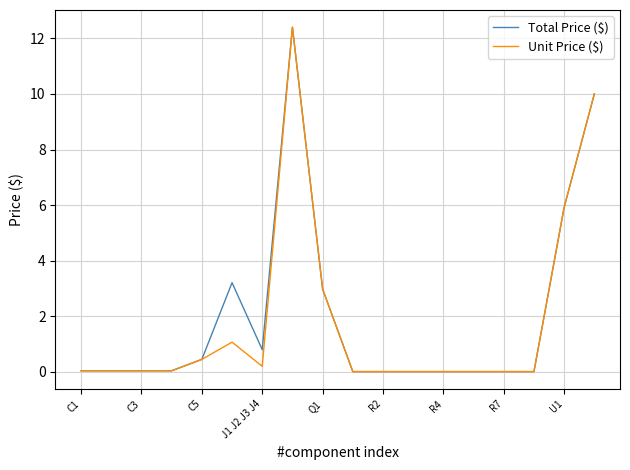

Rank the series by their average value, from lowest to highest.

Unit Price ($), Total Price ($)